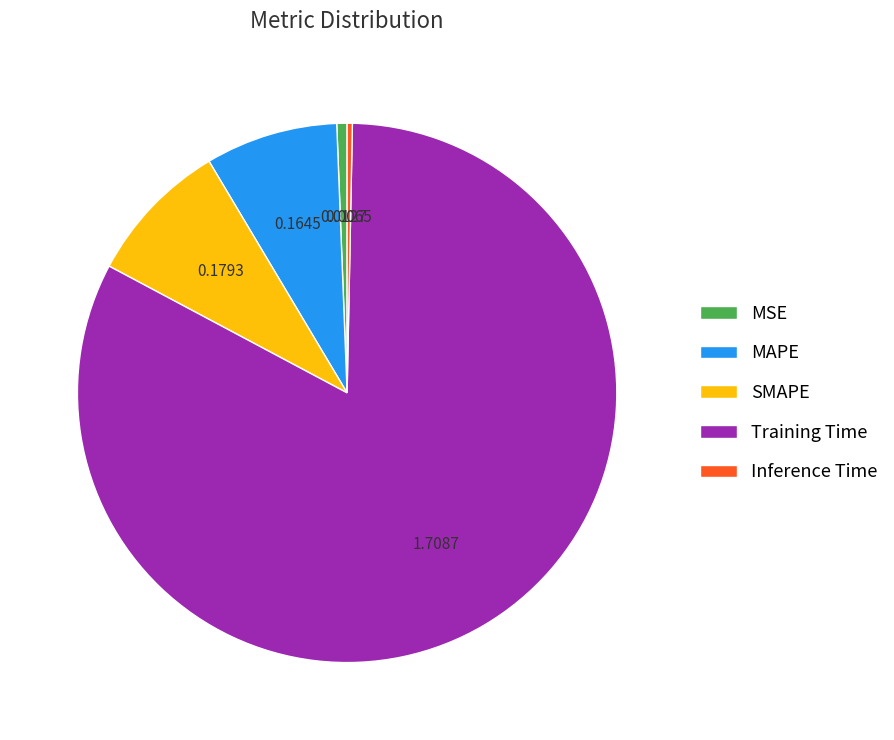

Is the sum of Training Time and MAPE greater than half?

Yes